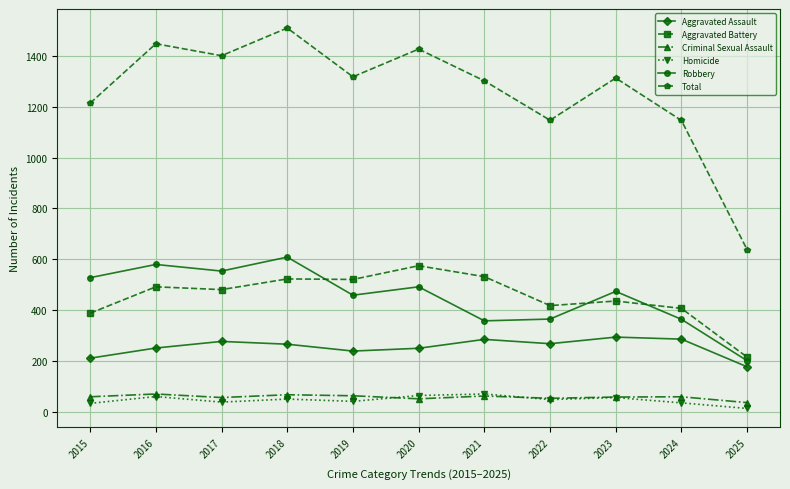

What is the total value across all series at 2022?

2294